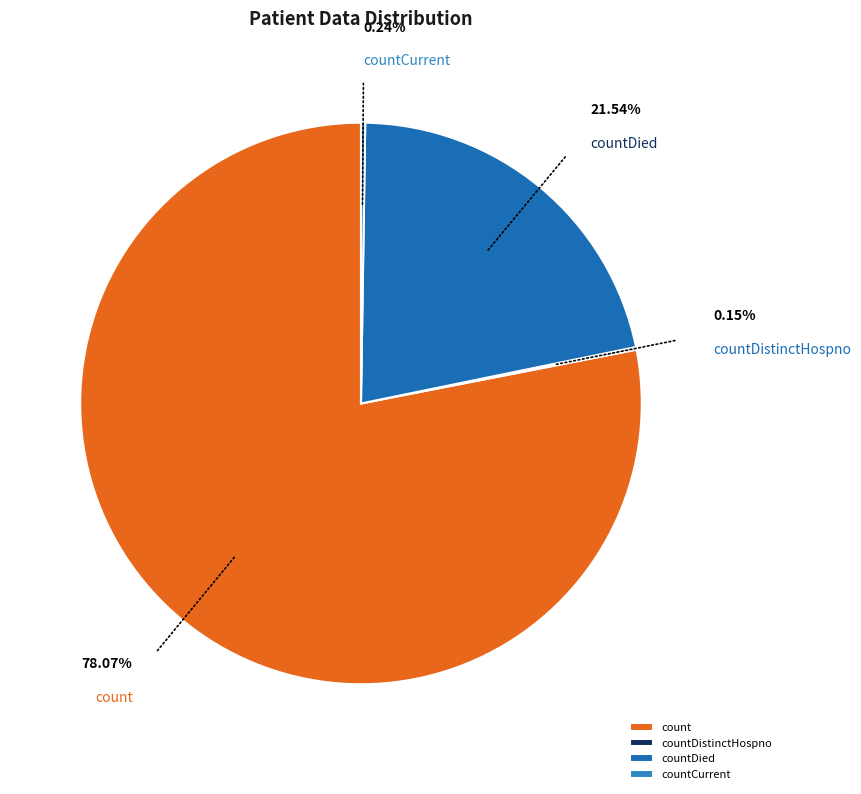

Which category has the biggest portion of the pie?

count